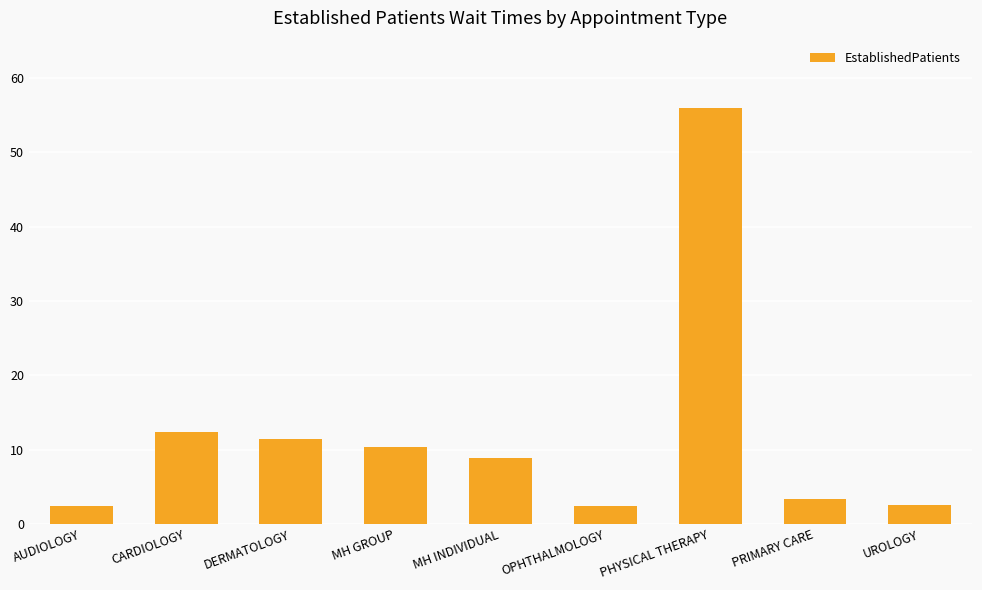

How many data points are above 8?

5